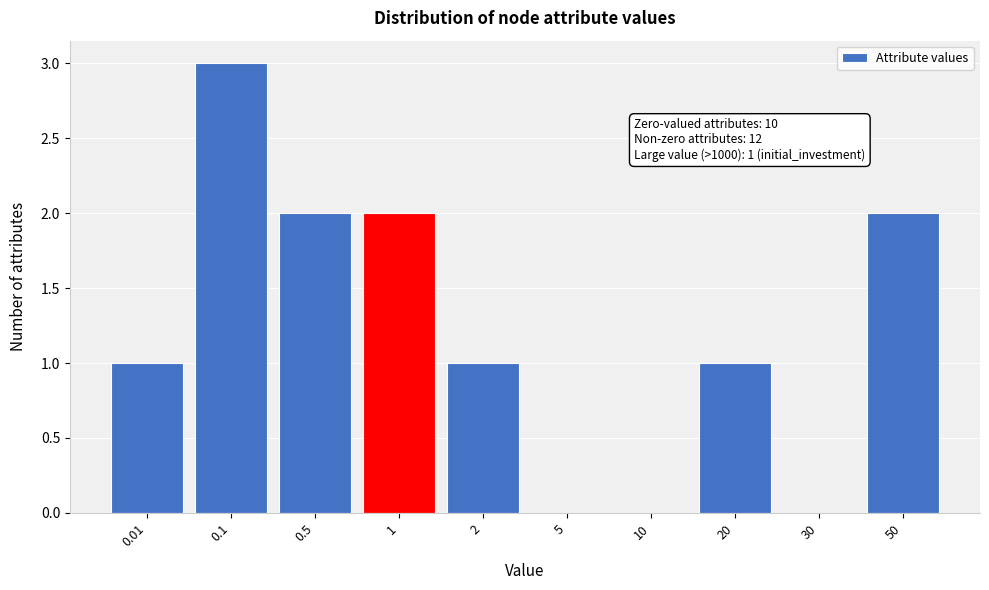

What is the maximum value shown in the chart?

3